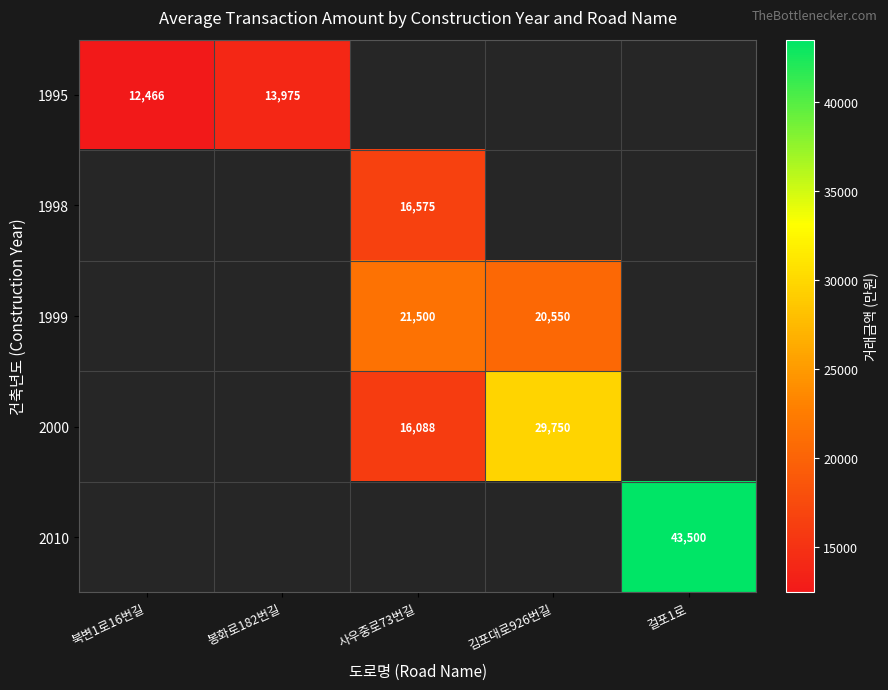

Count the number of categories in the chart.

5